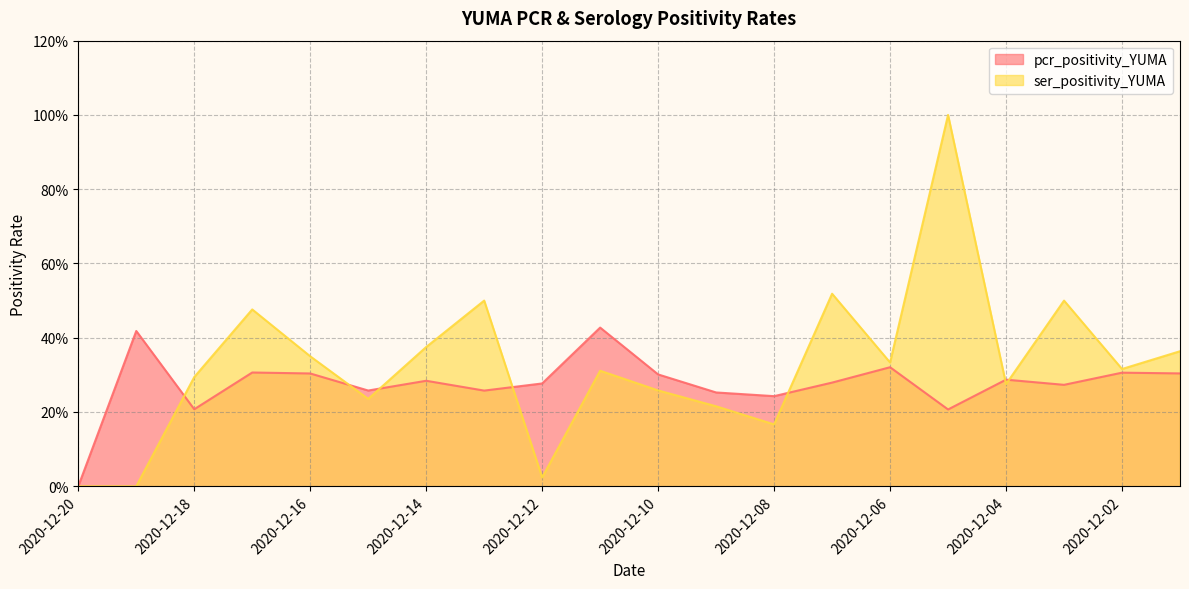

At 2020-12-19, list the series in order from largest to smallest.

pcr_positivity_YUMA, ser_positivity_YUMA